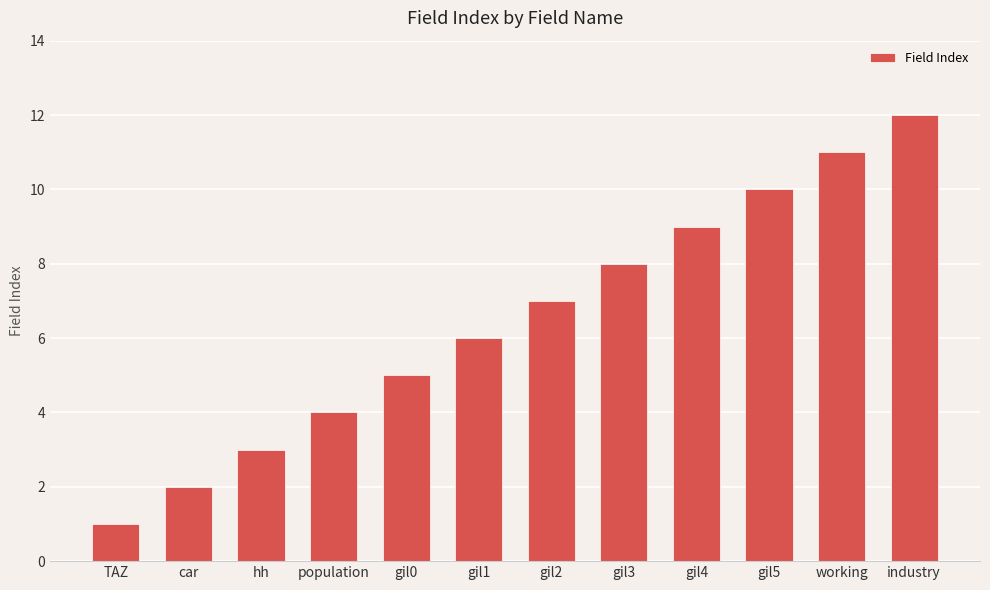

Rank the categories by value from highest to lowest.

industry, working, gil5, gil4, gil3, gil2, gil1, gil0, population, hh, car, TAZ